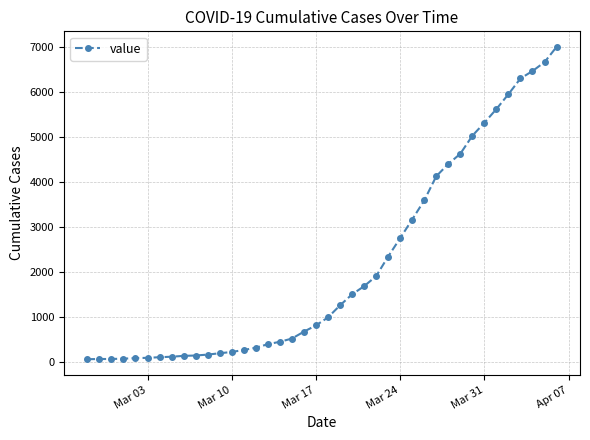

What is the greatest value displayed?

7002